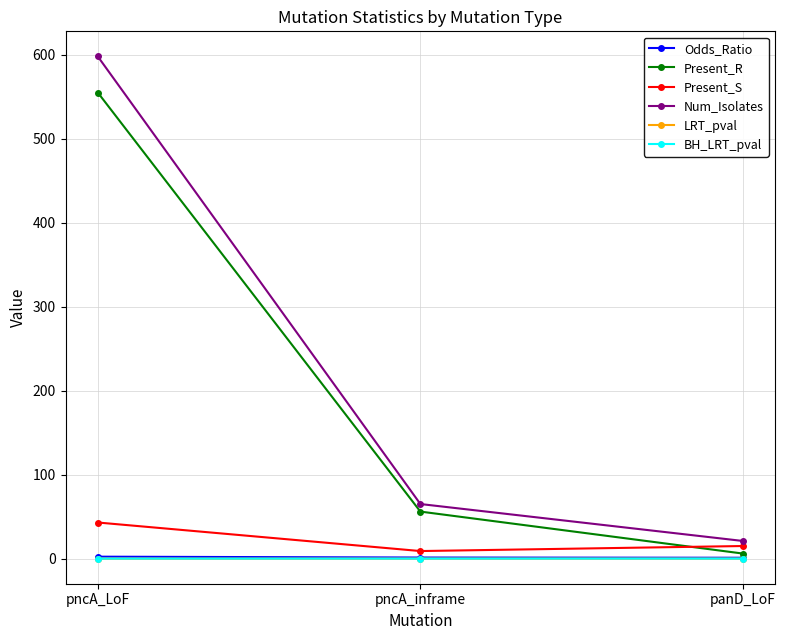

What is the difference between the maximum and second lowest values in the Num_Isolates series?

533.0